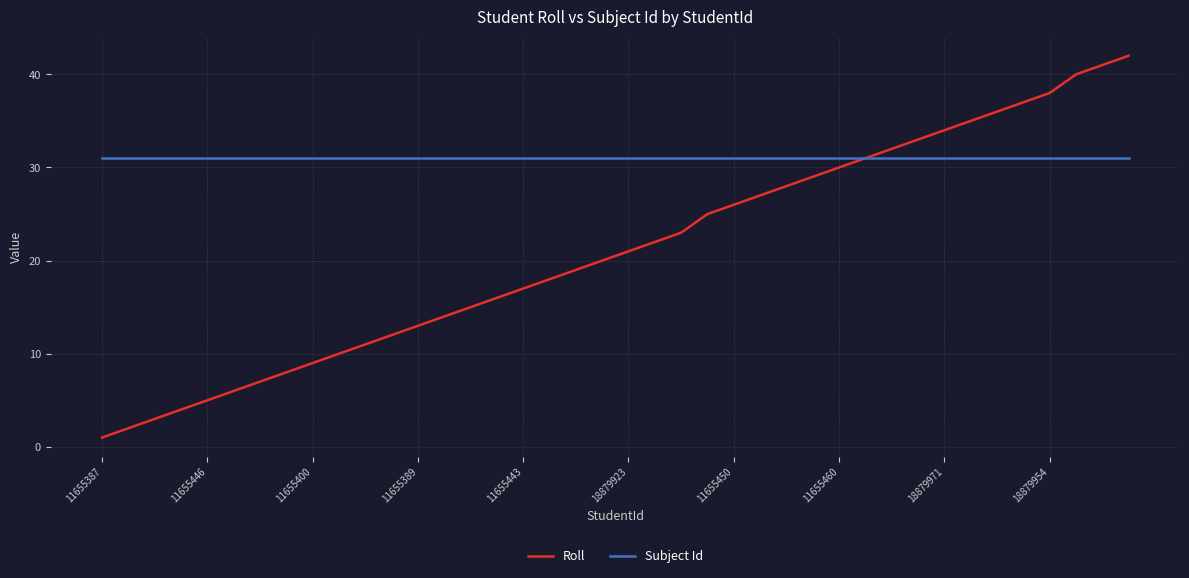

Which series has the widest spread of values?

Roll